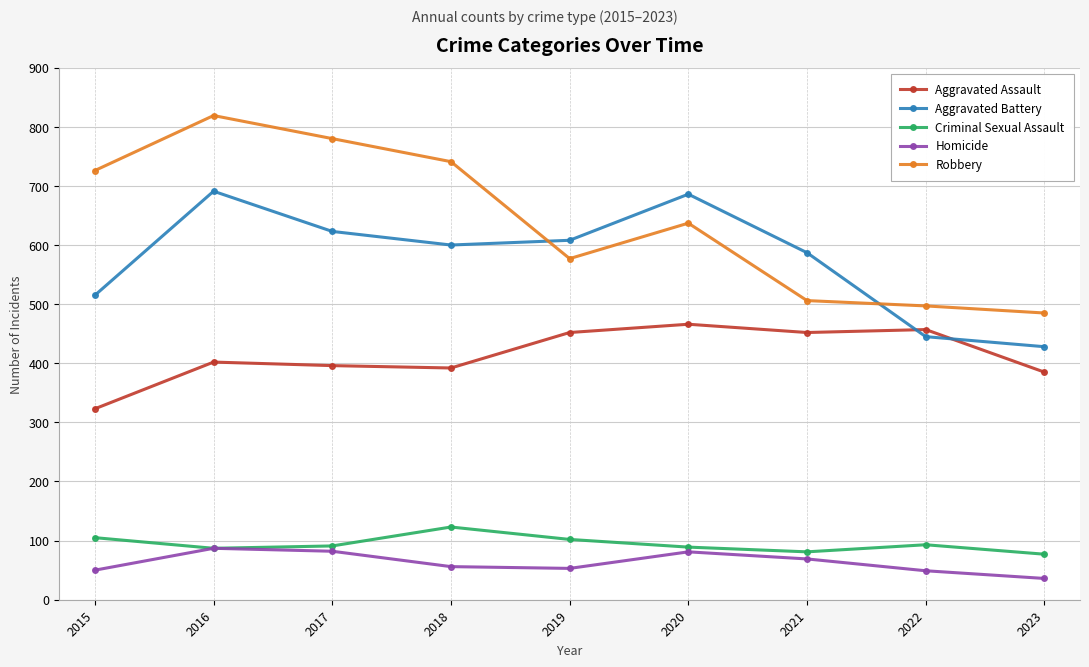

Is the value of Aggravated Assault at 2017 greater than the value of Homicide at 2017?

Yes